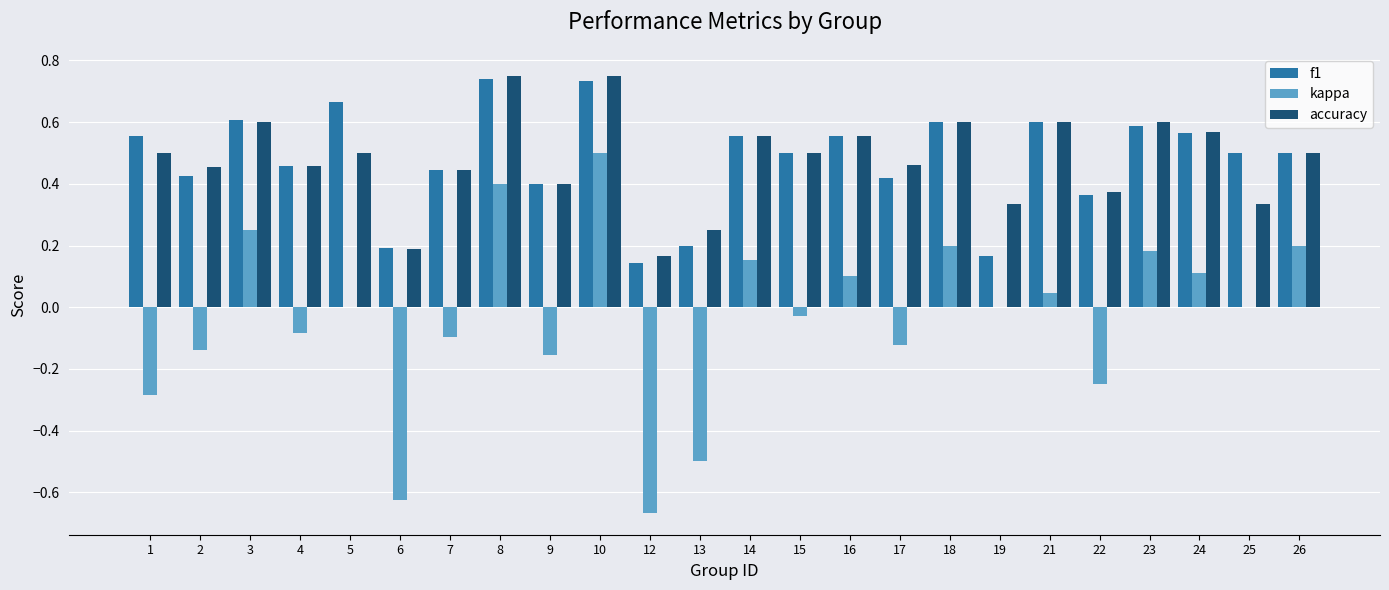

Is the value of accuracy at 13 greater than the value of f1 at 26?

No